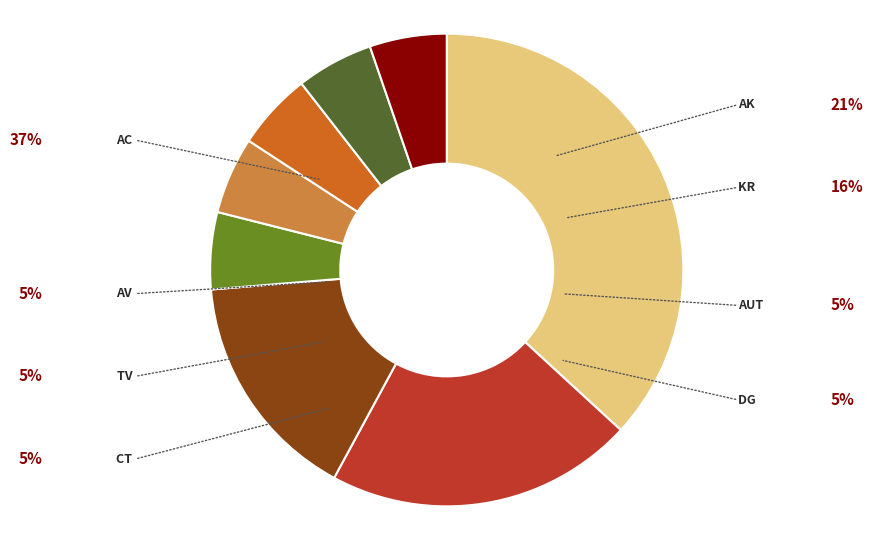

True or false: AK accounts for 8% of the total.

False